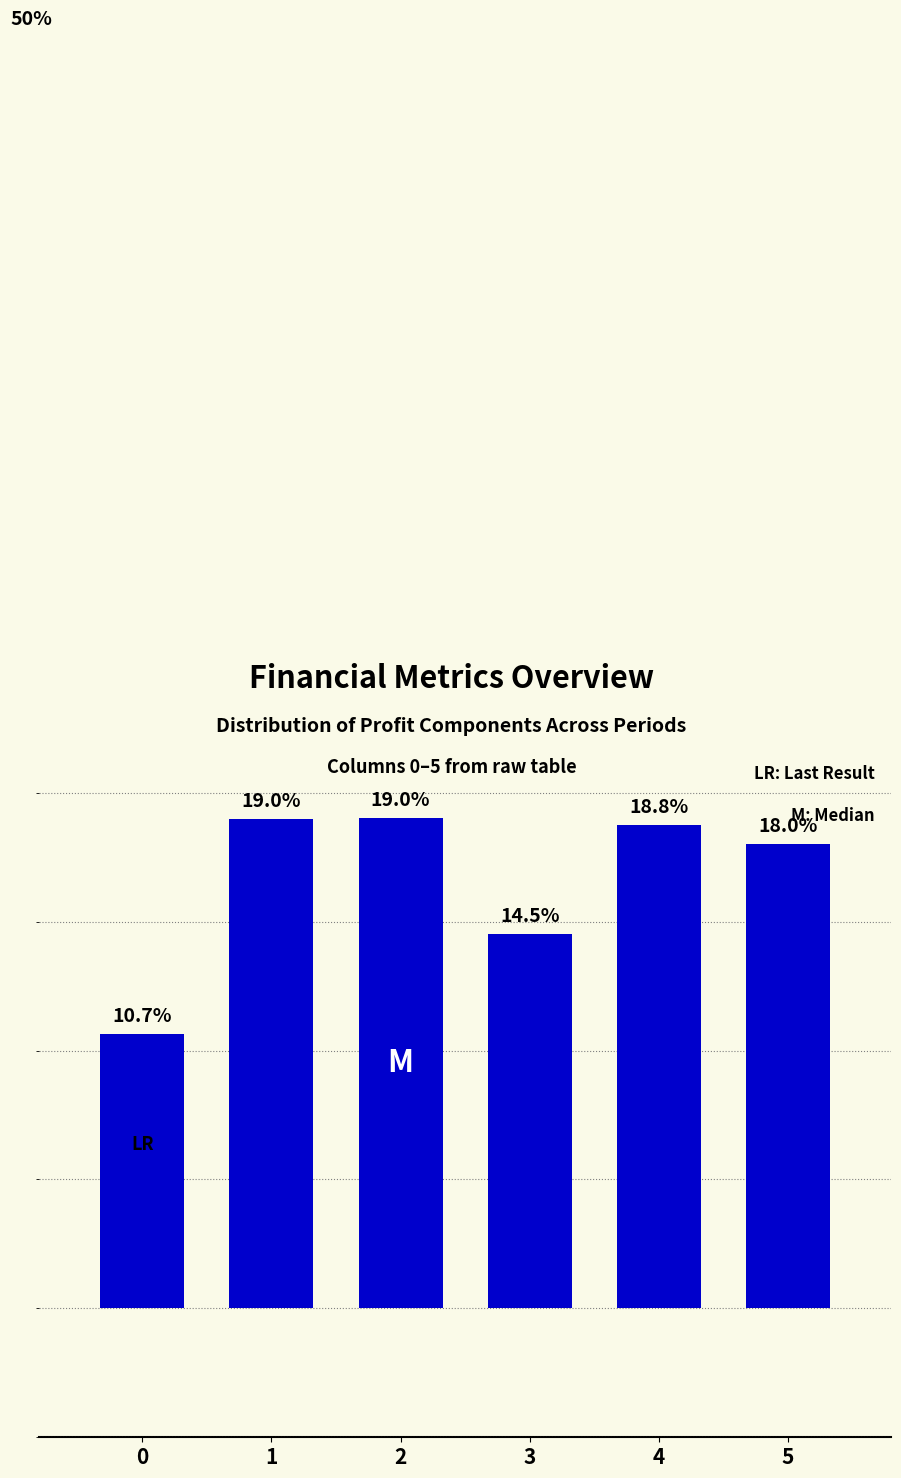

Rank the categories by value from highest to lowest.

2, 1, 4, 5, 3, 0